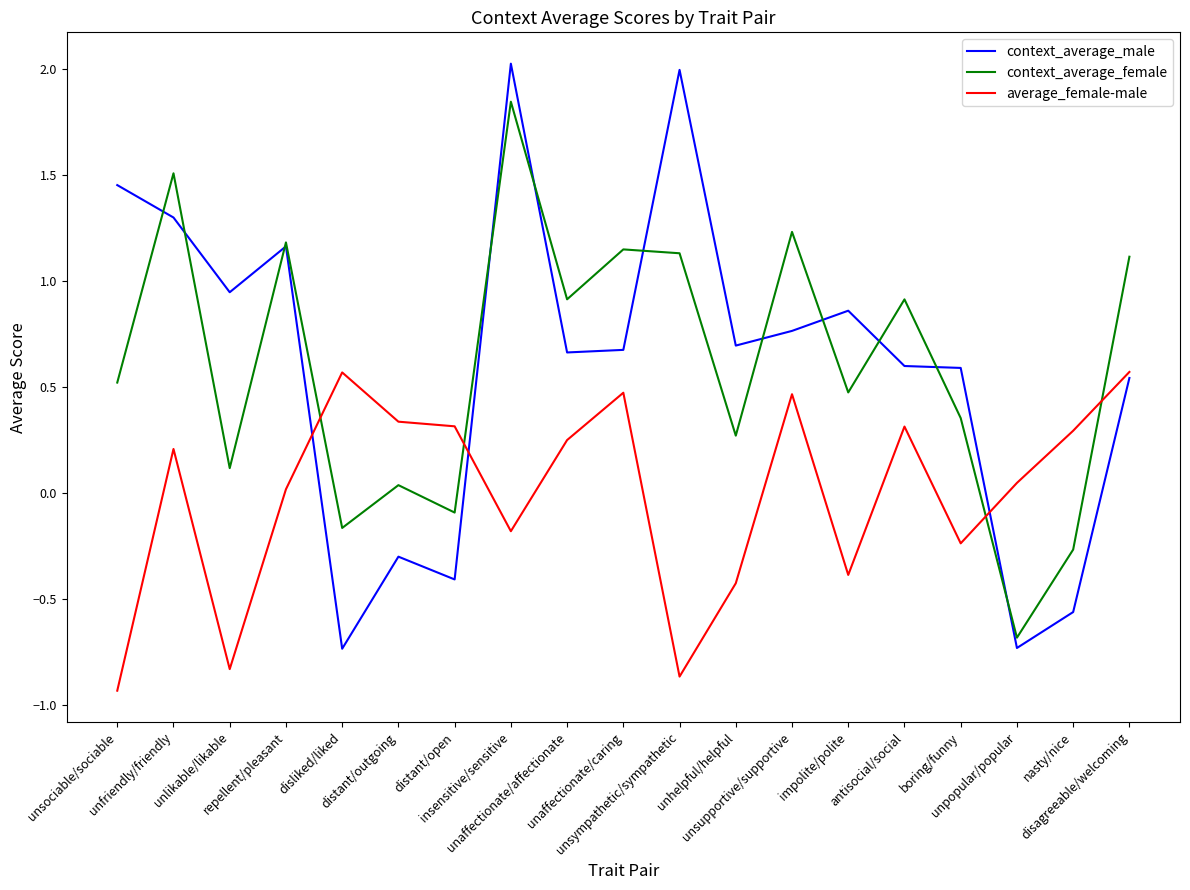

What is the greatest value displayed?

2.0